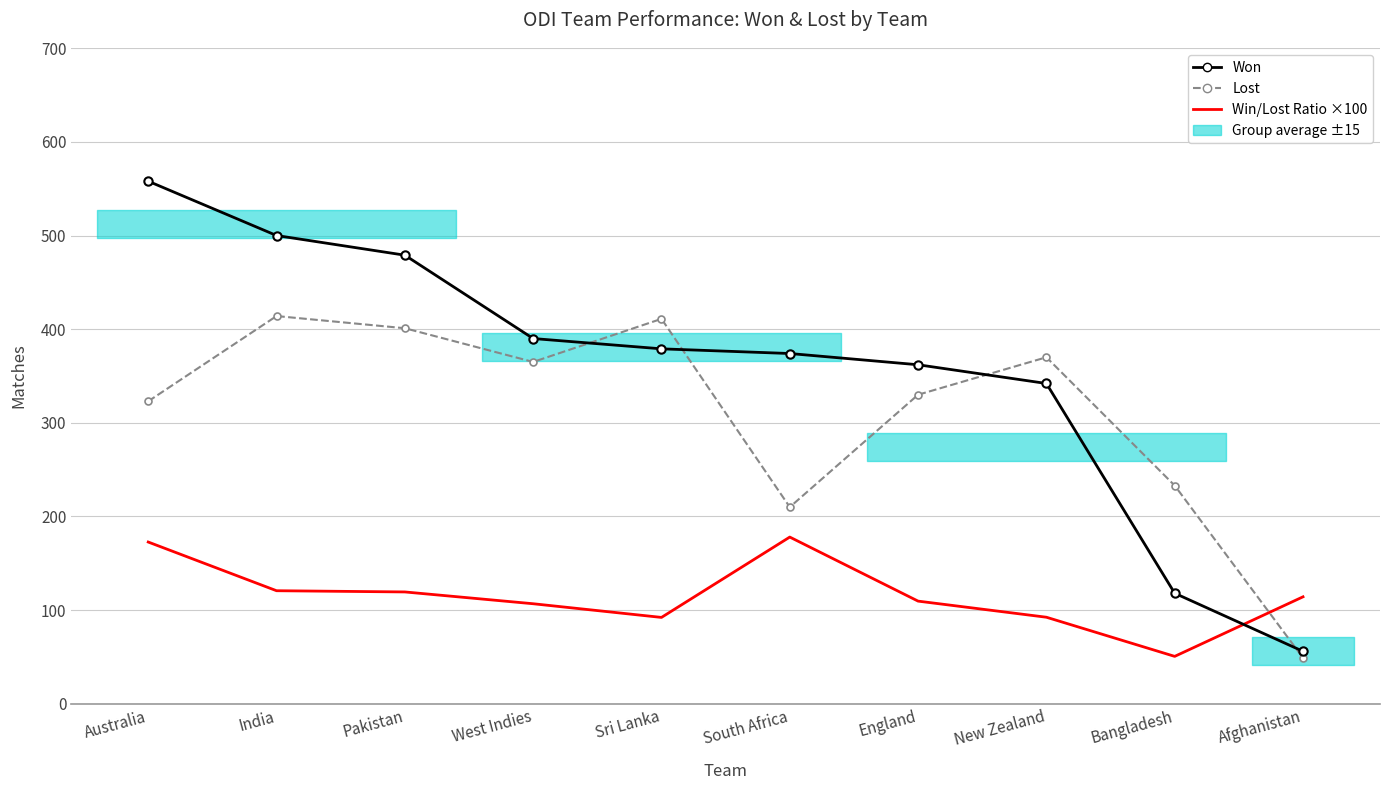

How many lines are shown in the chart?

3